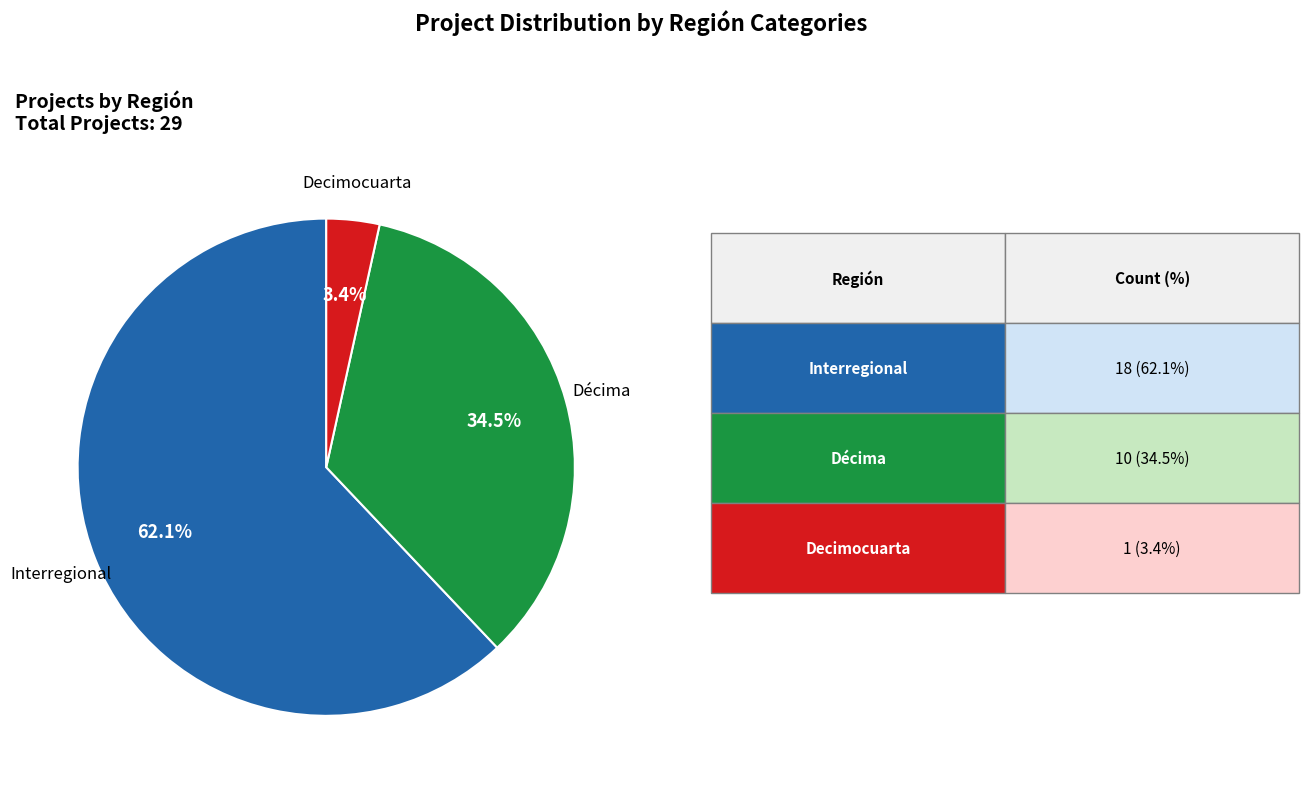

Does any single category account for the majority?

Yes